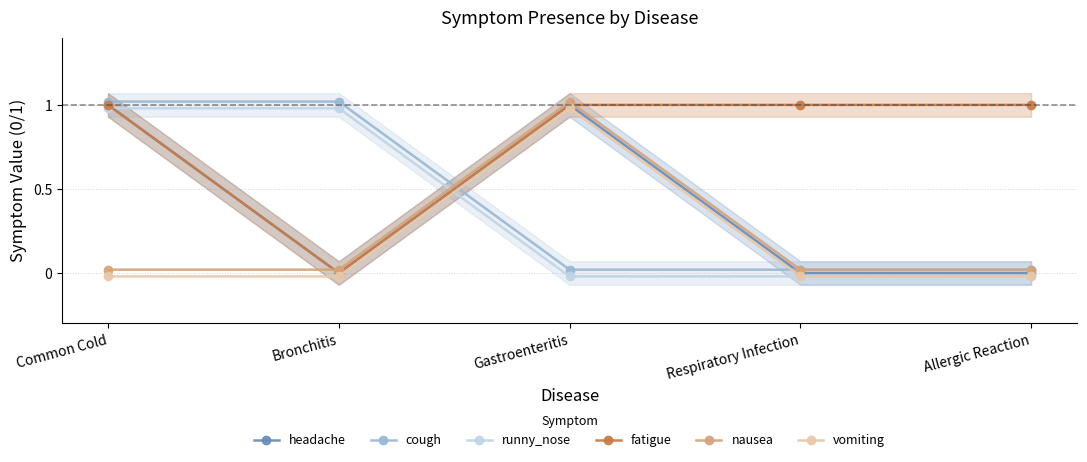

The cough series shows 1.0 at Common Cold. True or false?

True